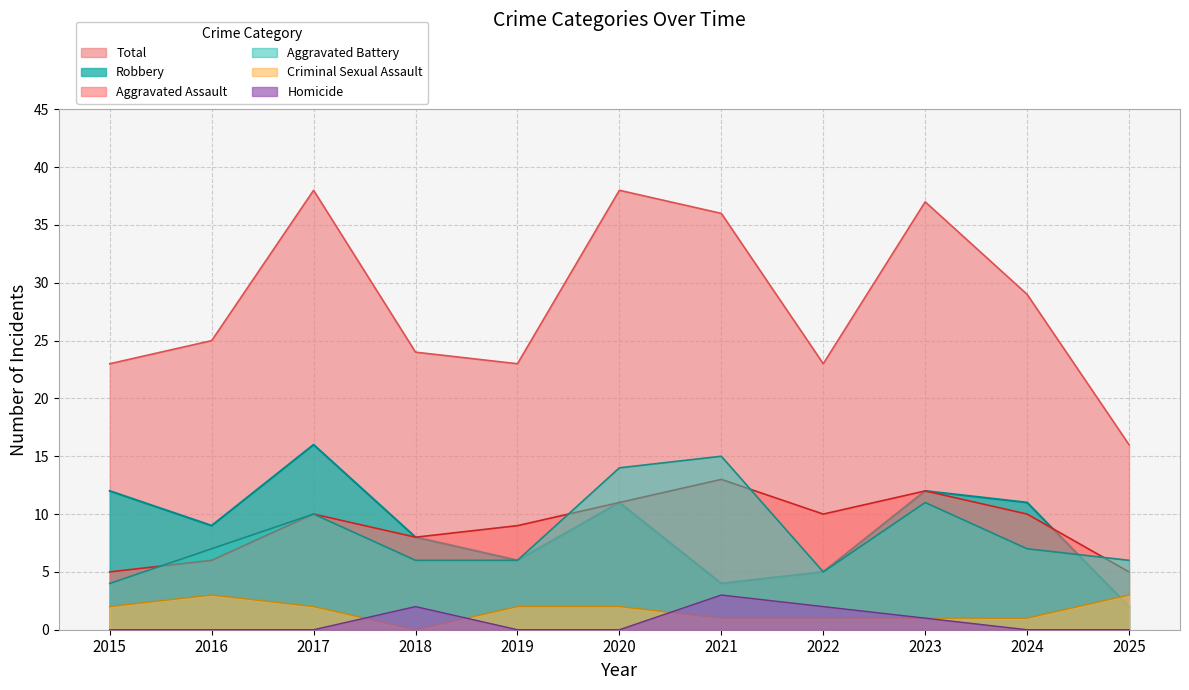

Where is the first local minimum for Aggravated Assault?

2018